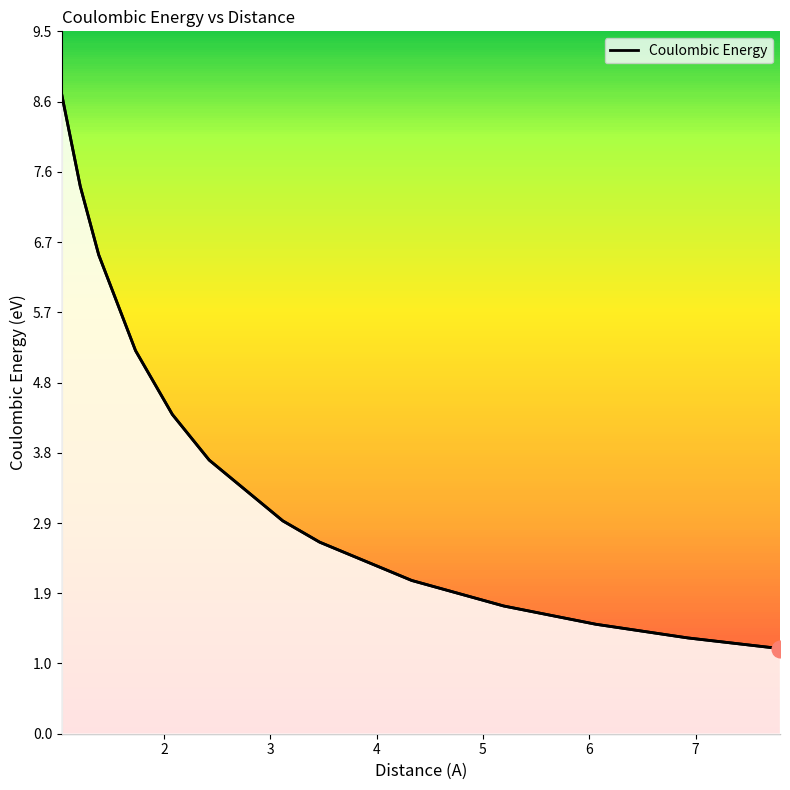

Count the number of values greater than 2.

9